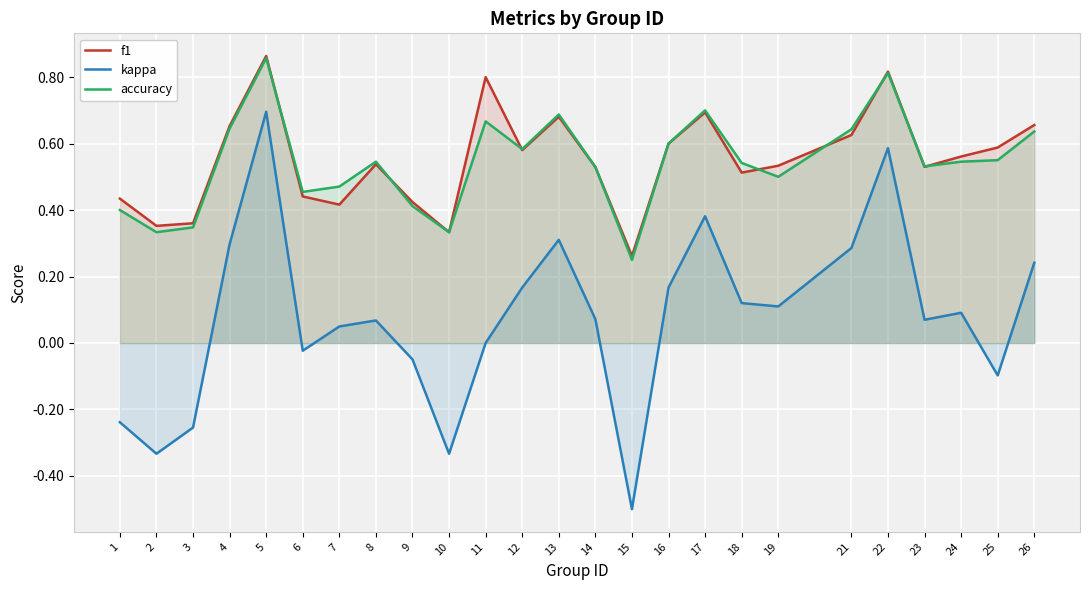

Count the number of categories in the chart.

25